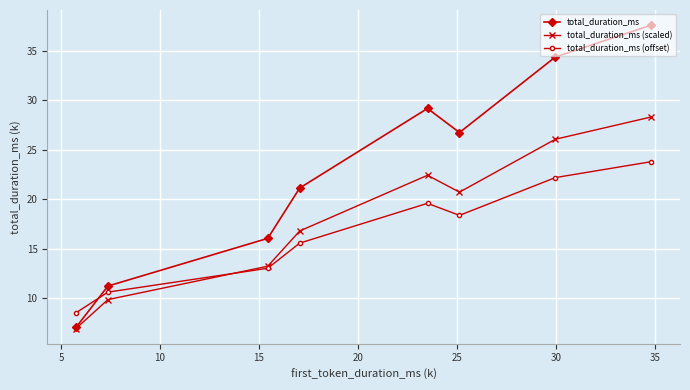

Which category has the highest value in the total_duration_ms (offset) series?

35